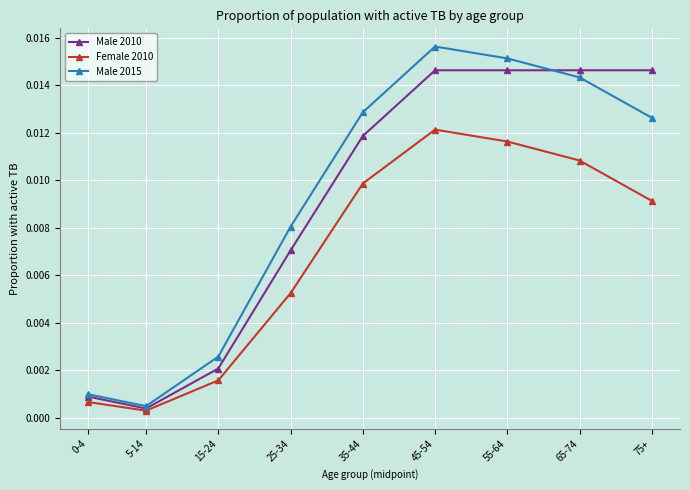

In Male 2015, how many points are lower than both neighbors (excluding endpoints)?

1